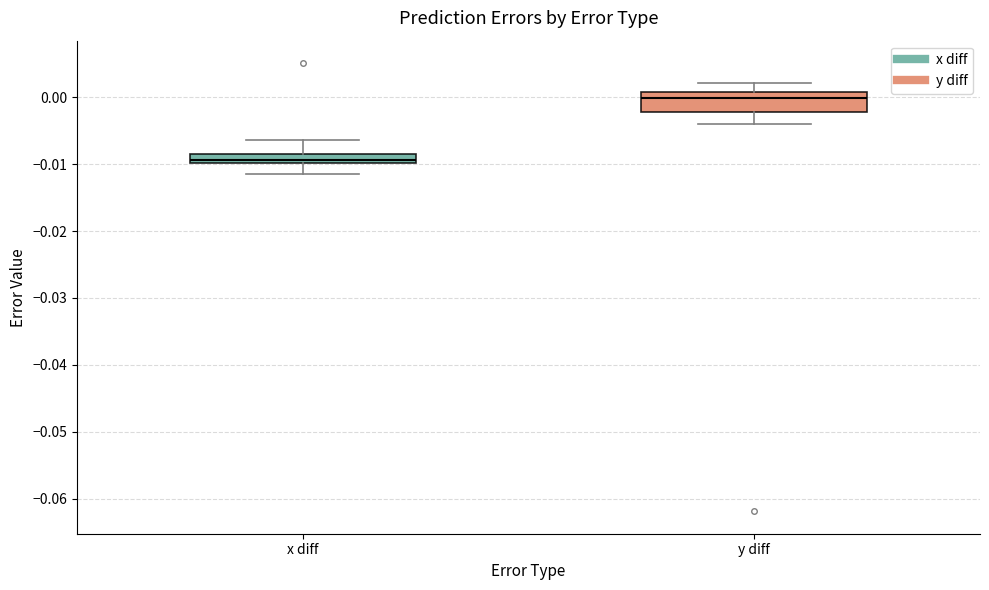

Which box has the highest median line?

y diff